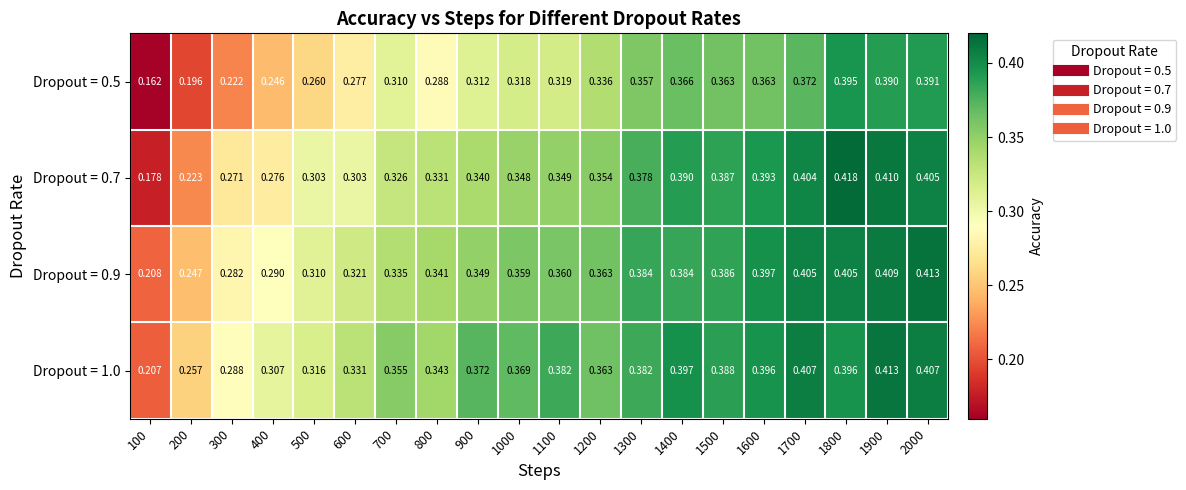

How many data points does each series have?

20